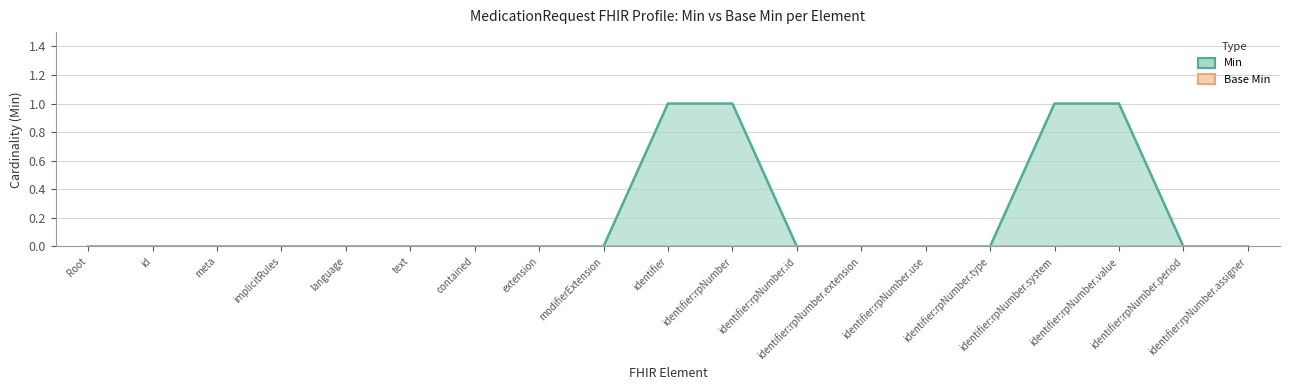

What is the label of the 16th point from the right?

implicitRules